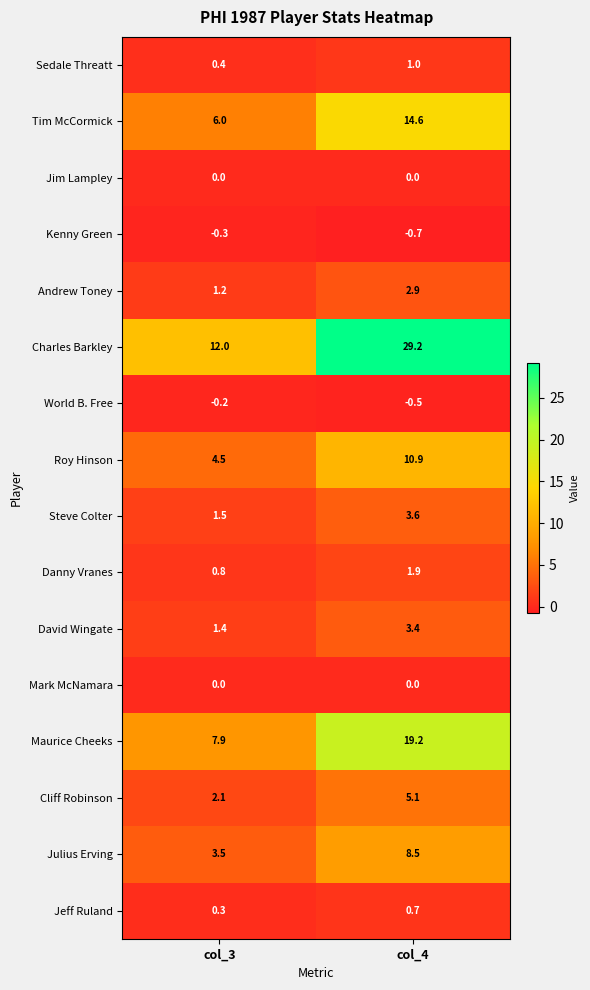

At which label does Roy Hinson first exceed 10?

col_4